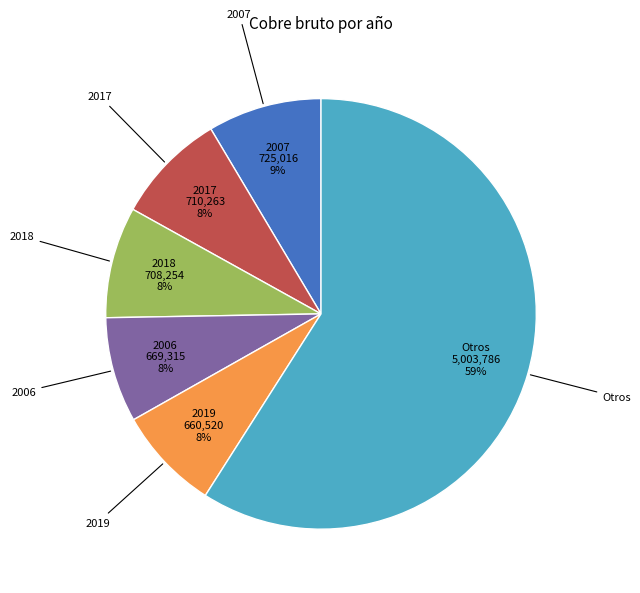

The 2017 slice represents 8% of the pie. True or false?

True